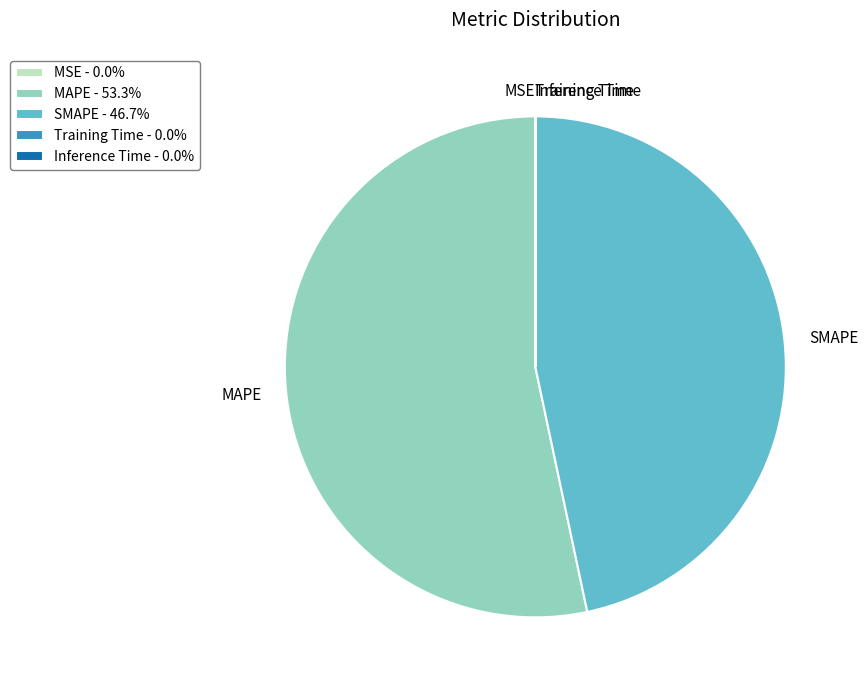

Do SMAPE and MAPE together represent more than half of the pie?

Yes